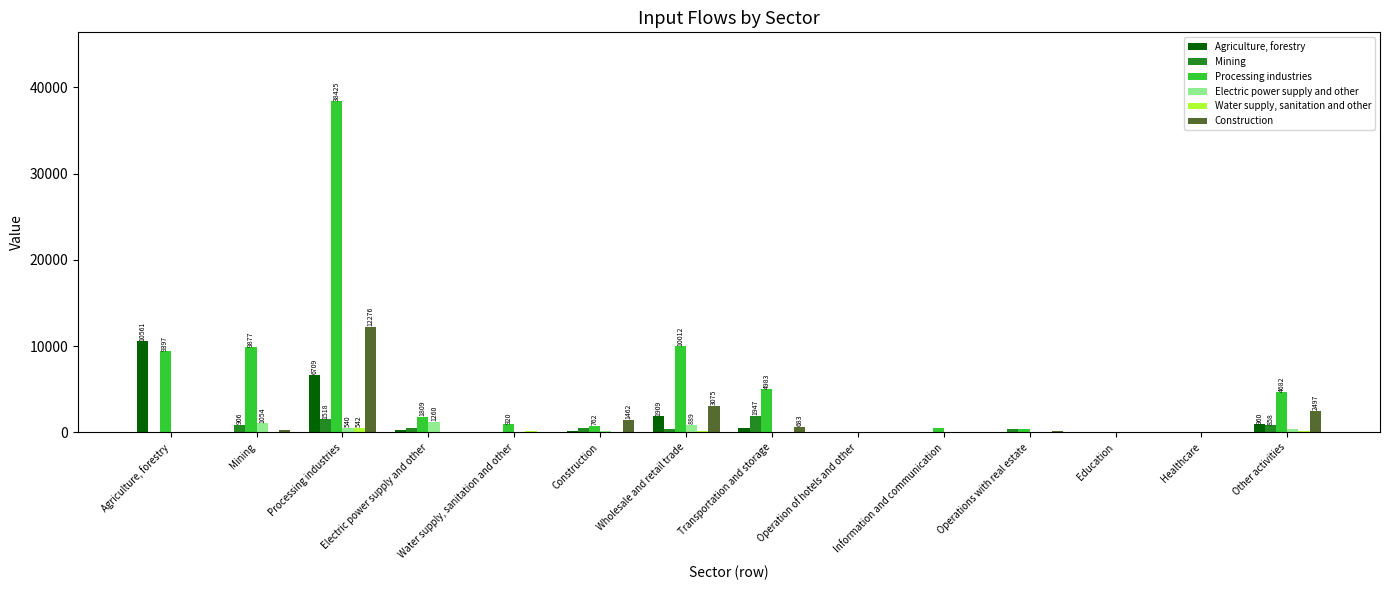

At which category is the sum across all series the highest?

Processing industries